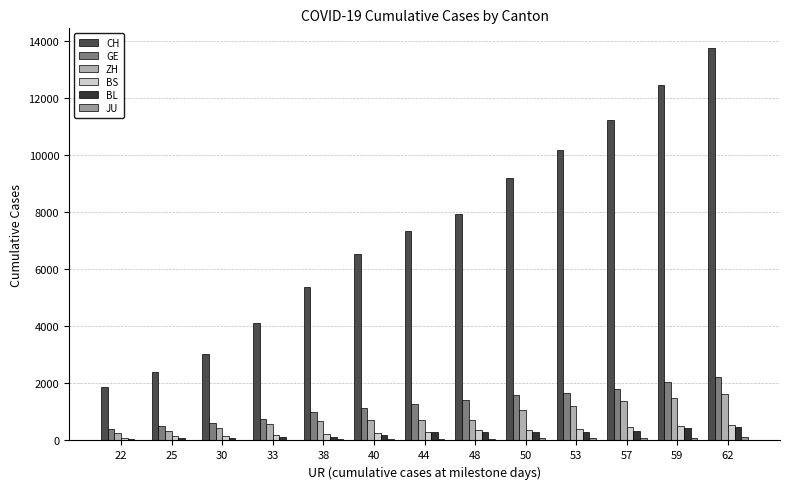

How many distinct data groups are displayed?

6